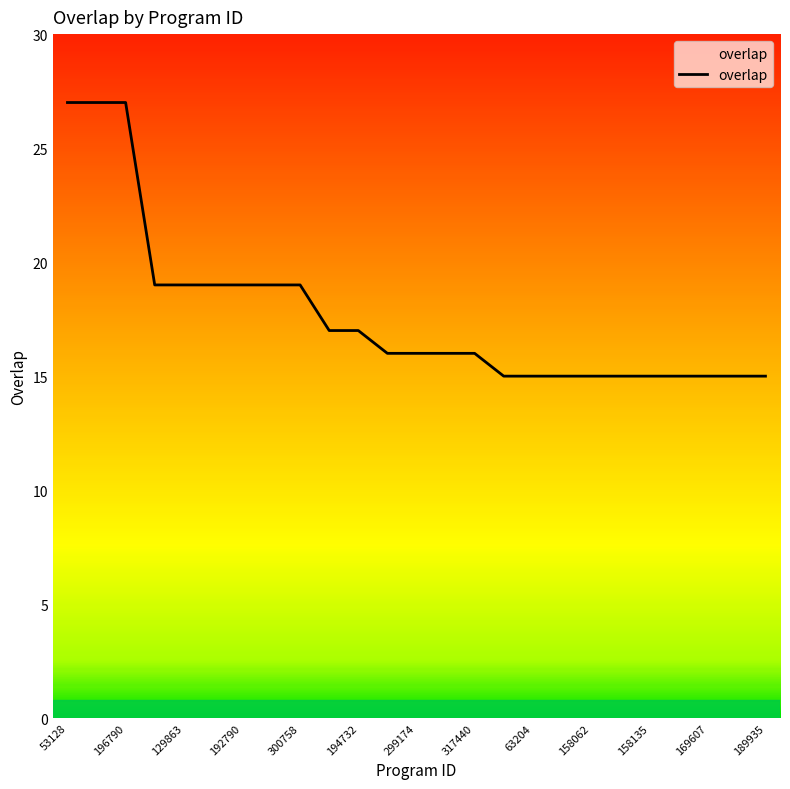

What is the greatest value displayed?

27